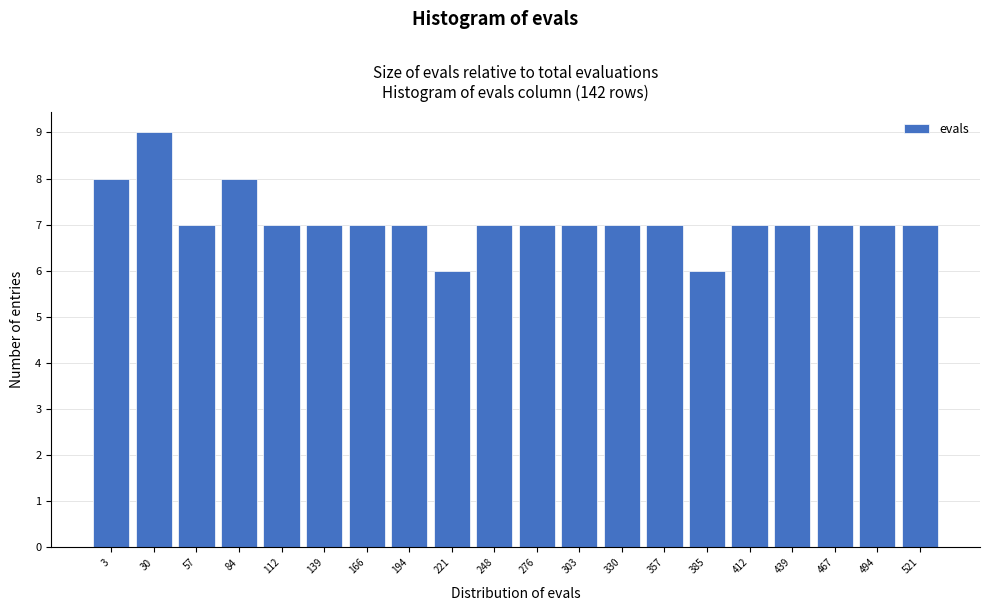

Reading right to left, what are all the values shown in this chart?

521=7	494=7	467=7	439=7	412=7	385=6	357=7	330=7	303=7	276=7	248=7	221=6	194=7	166=7	139=7	112=7	84=8	57=7	30=9	3=8